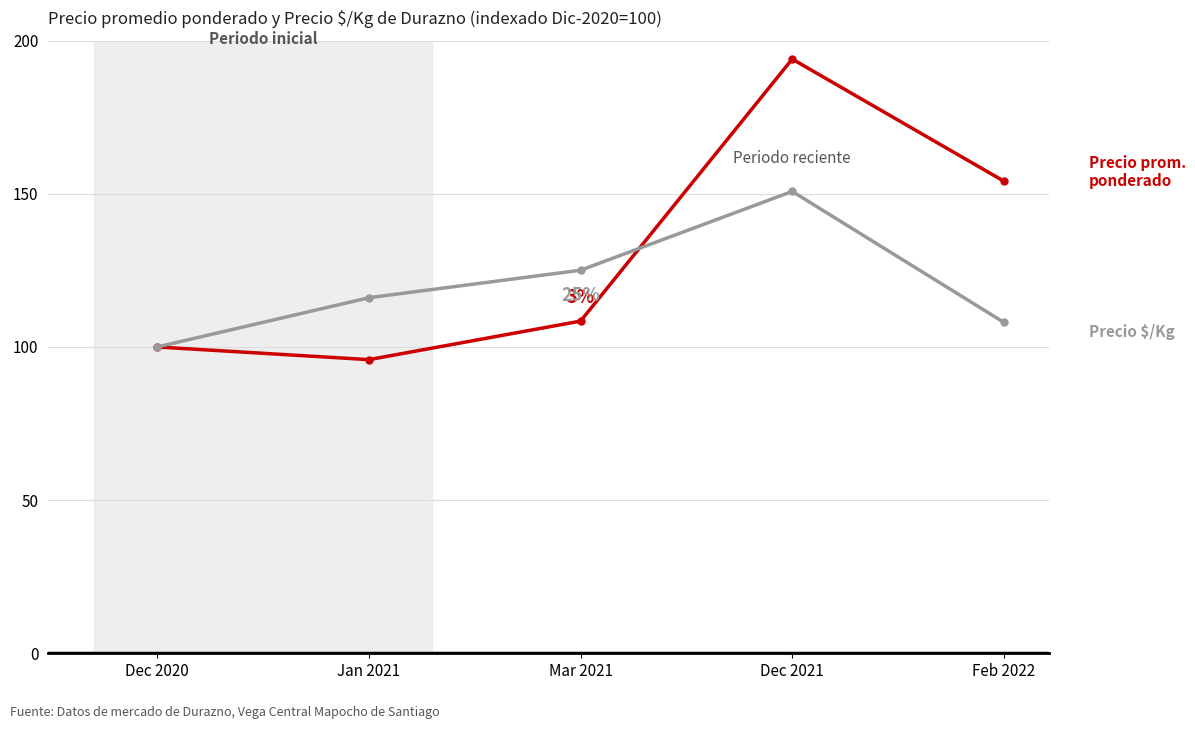

What is the minimum value shown in the chart?

95.9